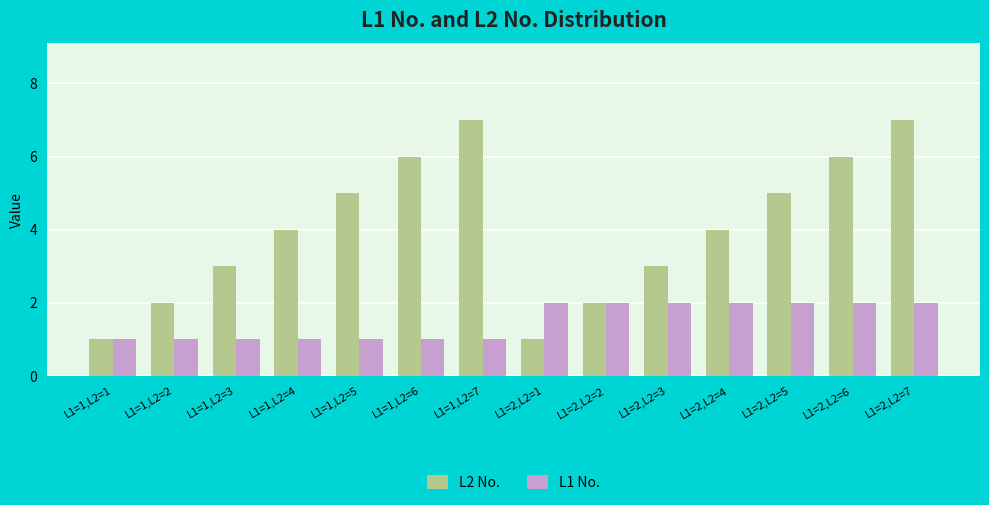

Which series has the widest spread of values?

L2 No.